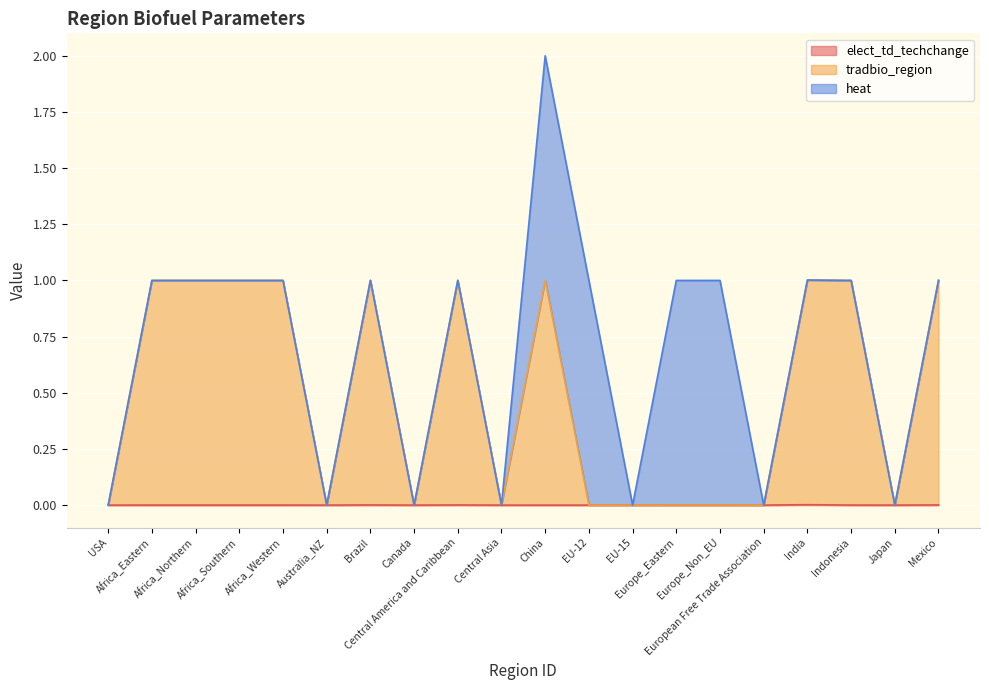

Is the value of tradbio_region at Africa_Eastern greater than the value of elect_td_techchange at Africa_Northern?

Yes